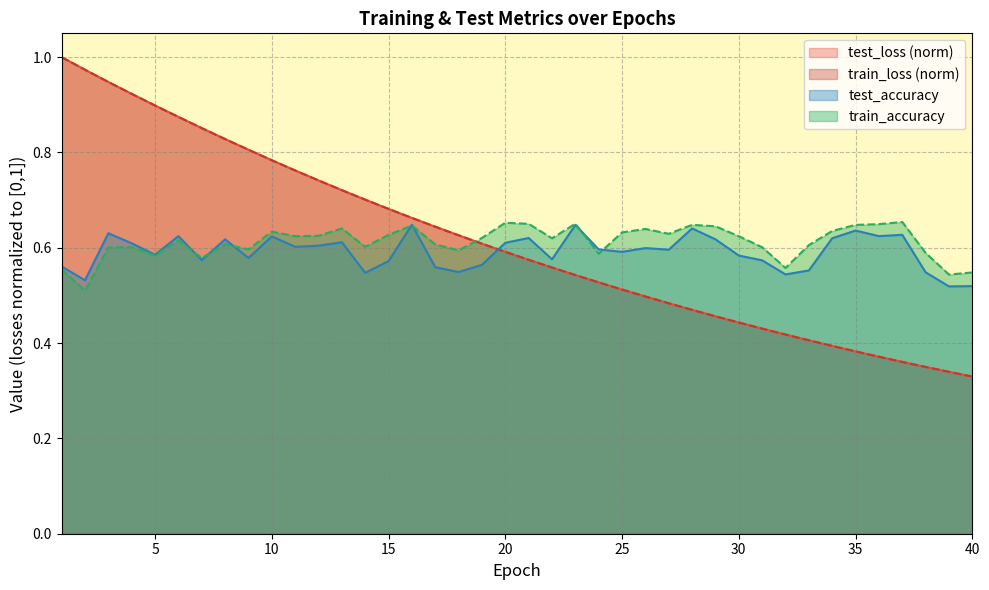

What is the spread (max minus min) of values at 40?

0.2